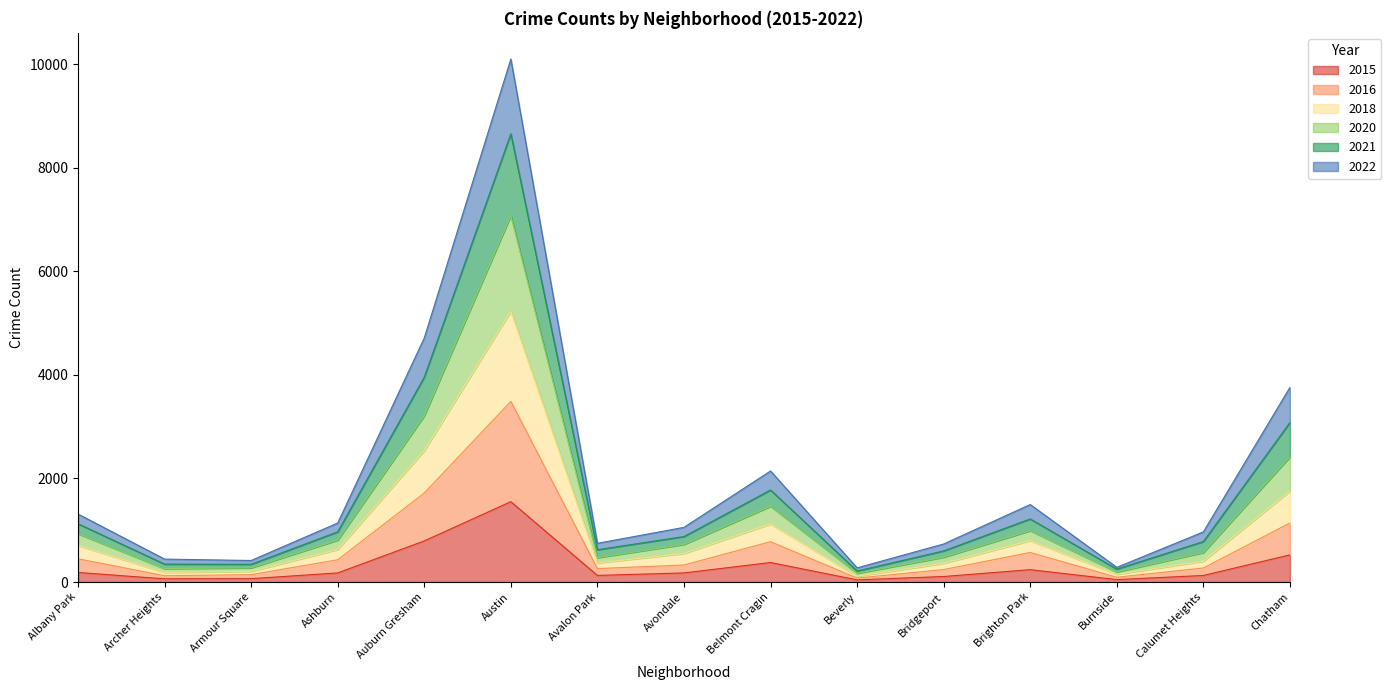

The value of 2016 at Calumet Heights is 173. True or false?

False